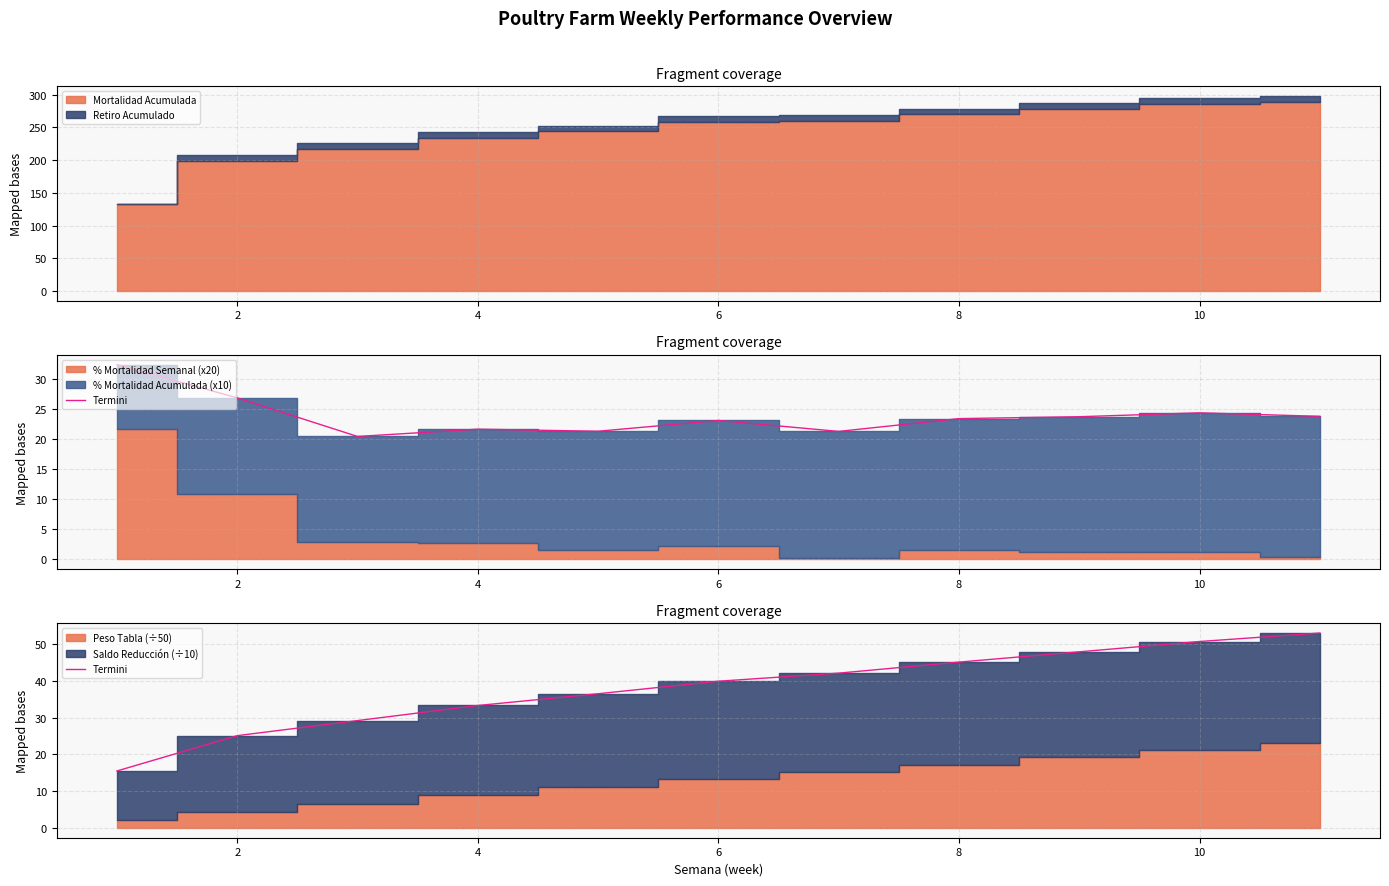

How many values are below 39?

5